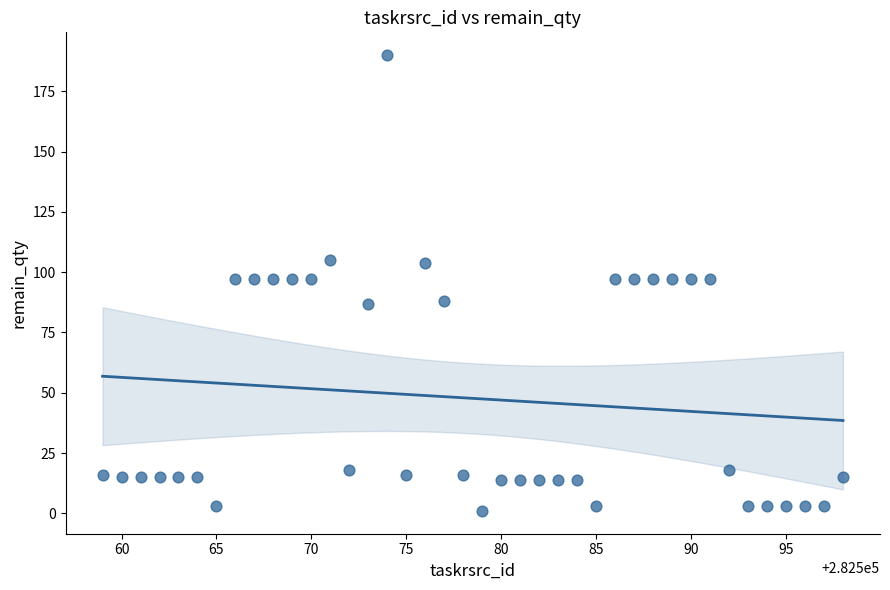

What is the range of X values (max minus min)?

39